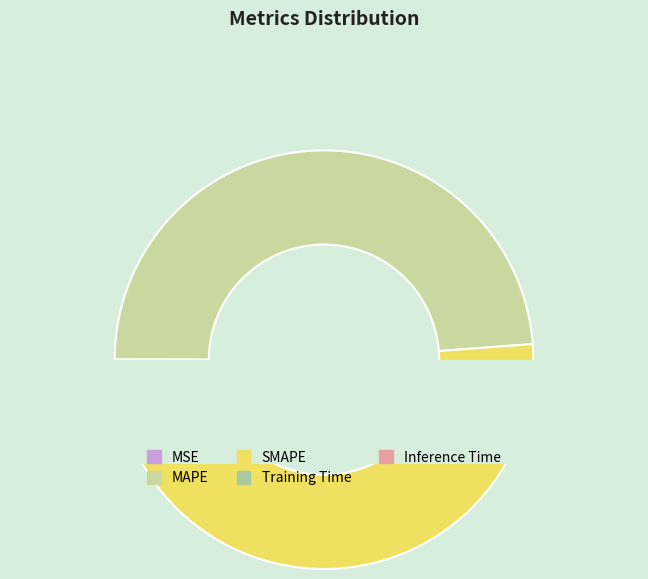

What percentage is NOT represented by SMAPE?

48.9%